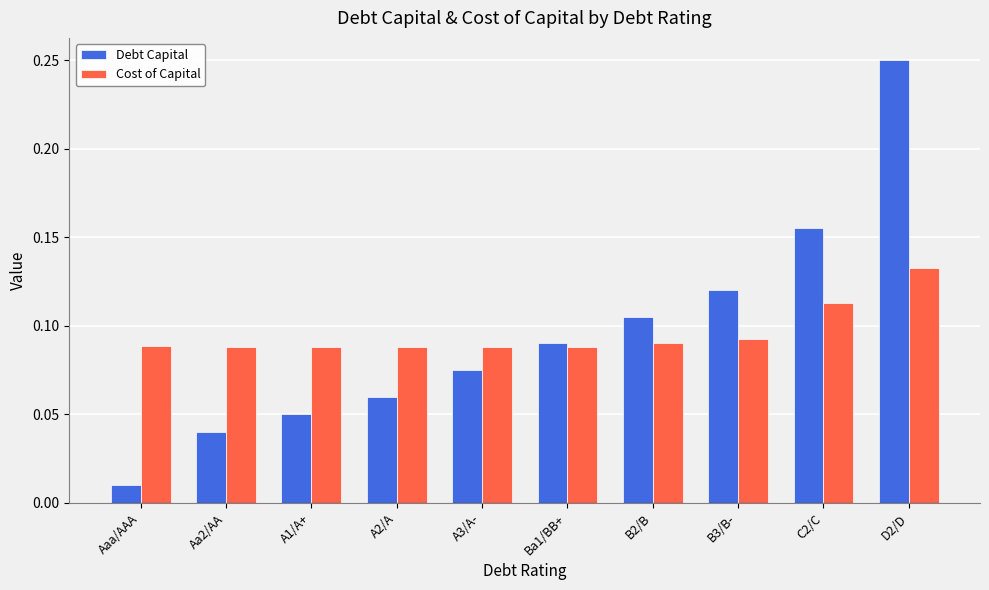

How many Cost of Capital values are between 0 and 1?

10